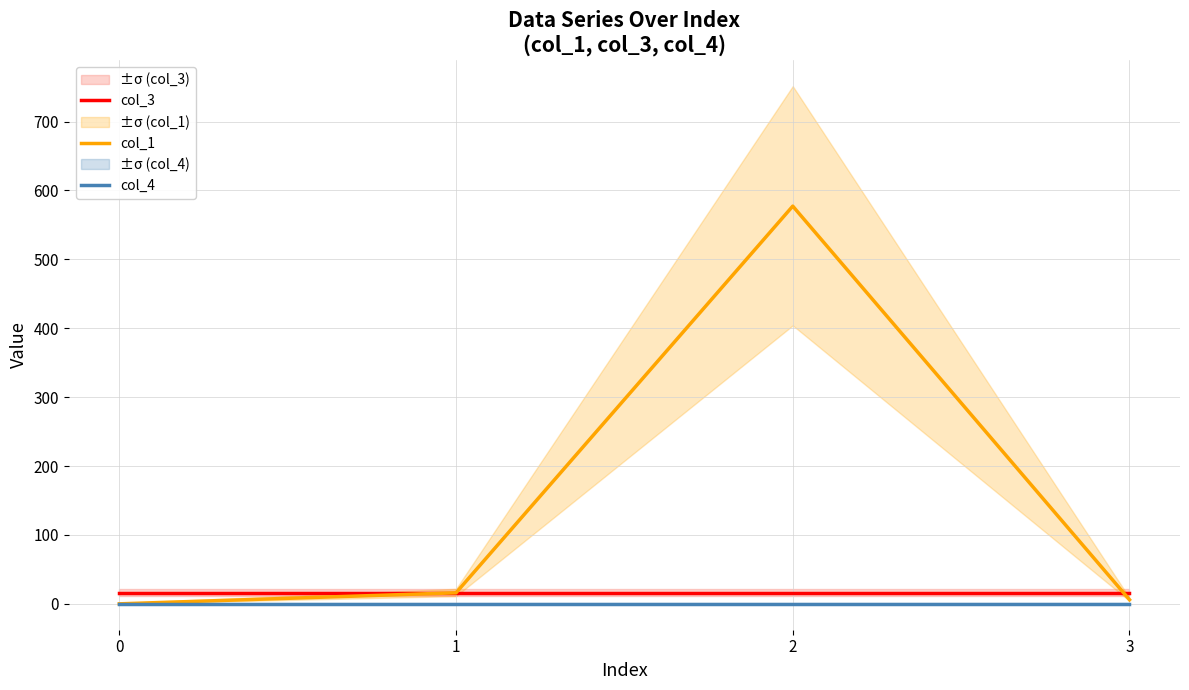

True or false: col_1 and col_3 intersect in this chart.

True